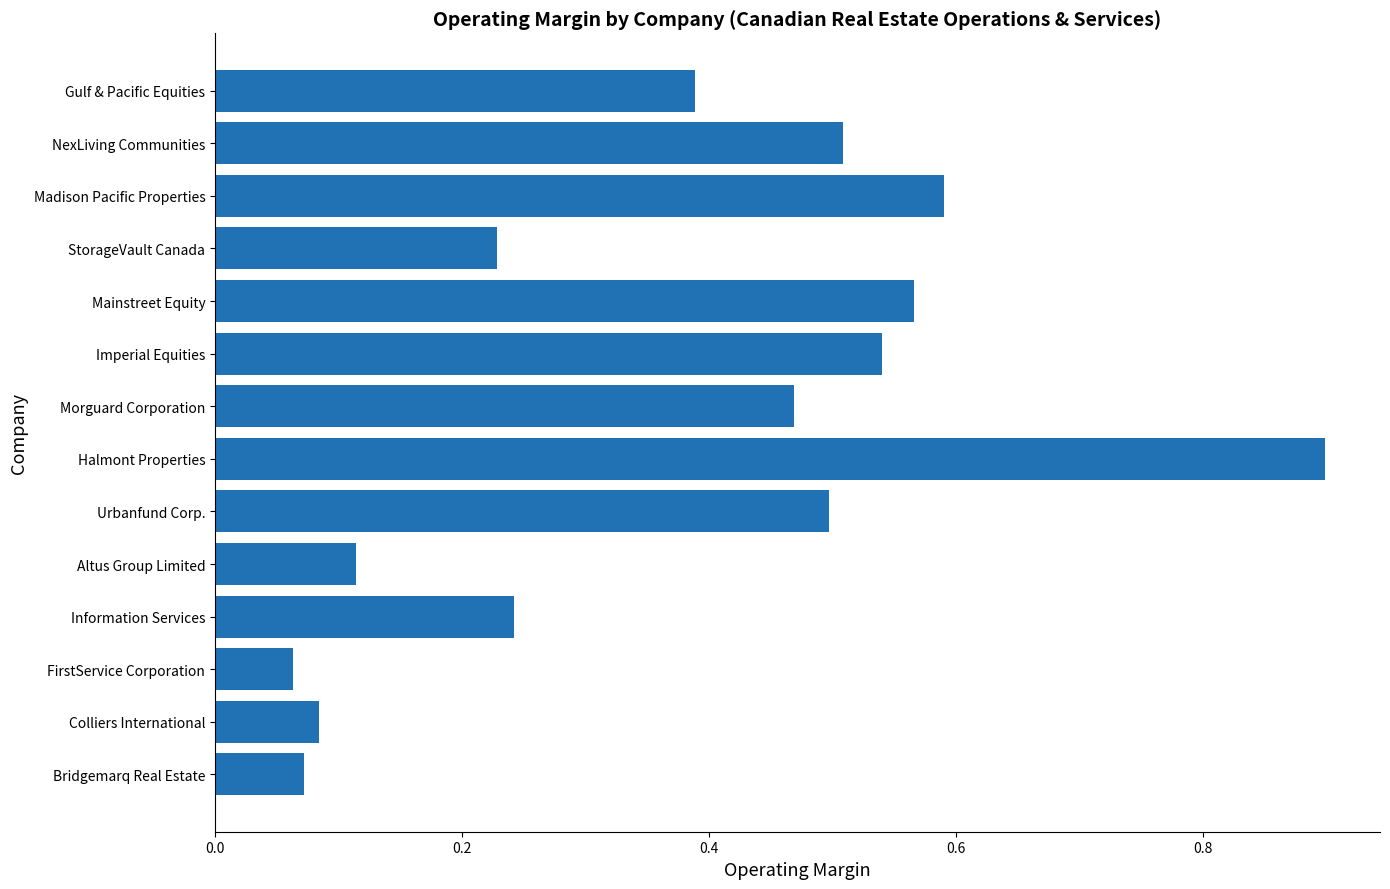

Does the chart contain any negative values?

No